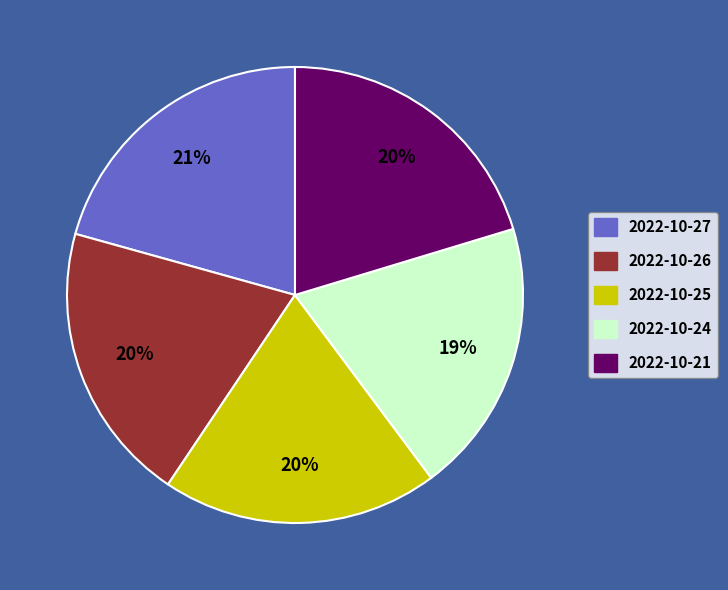

What percentage is the 2022-10-25 slice, to the nearest percent?

20%